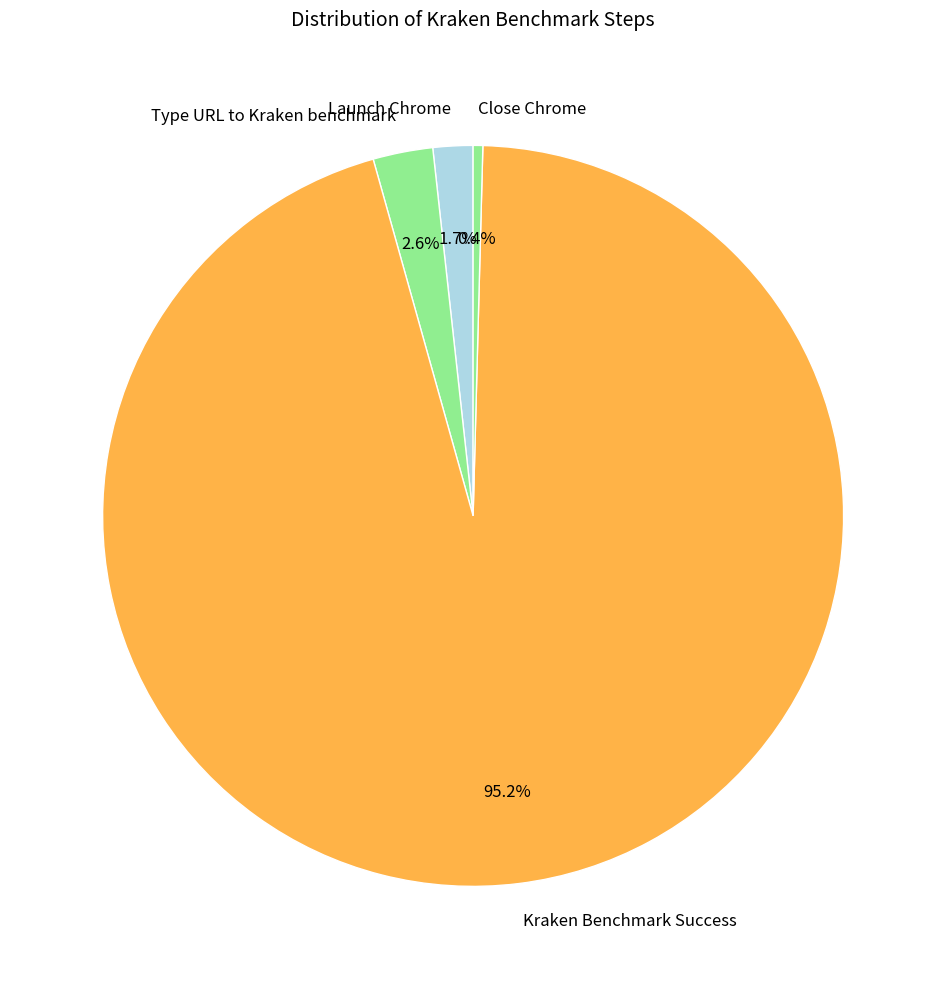

How many slices are in this pie chart?

4